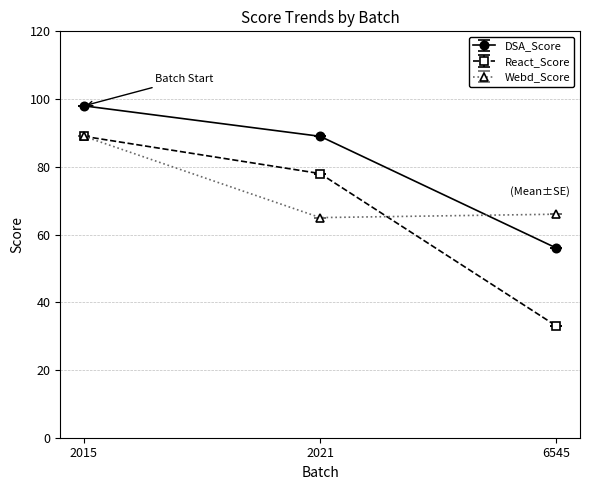

True or false: DSA_Score has a value of 18 at 6545.

False